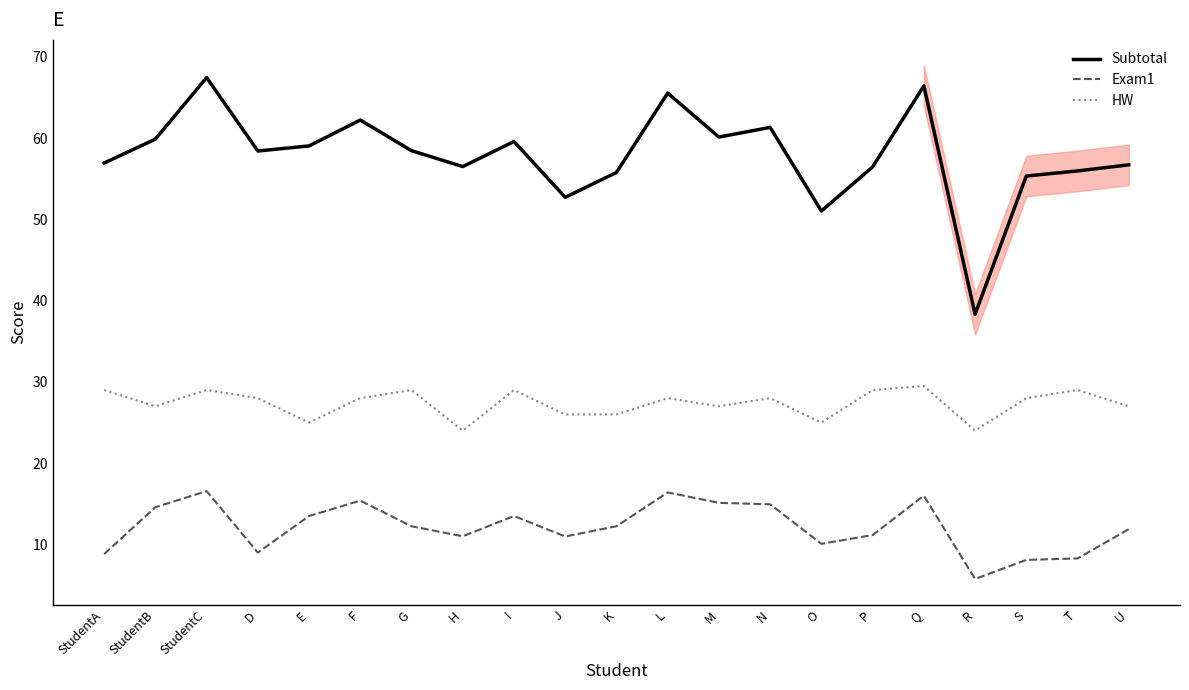

True or false: HW and Exam1 cross at least once.

False